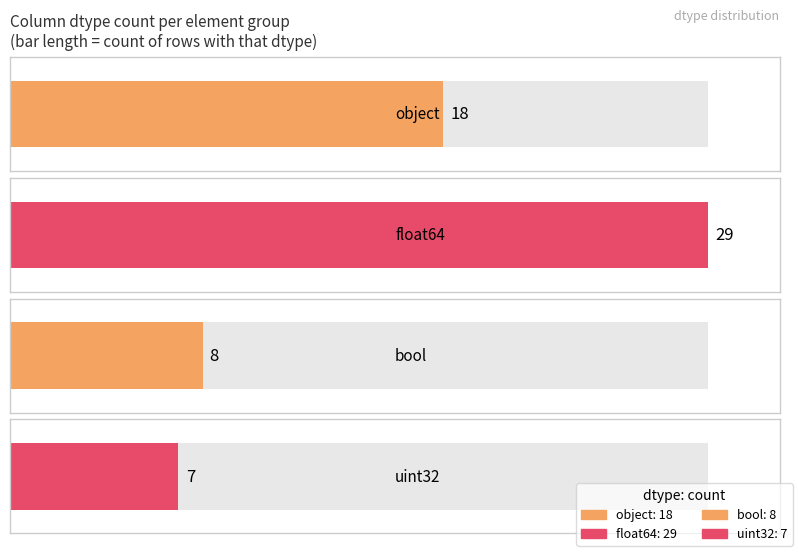

Reading right to left, transcribe all the data shown in this chart.

7	8	29	18